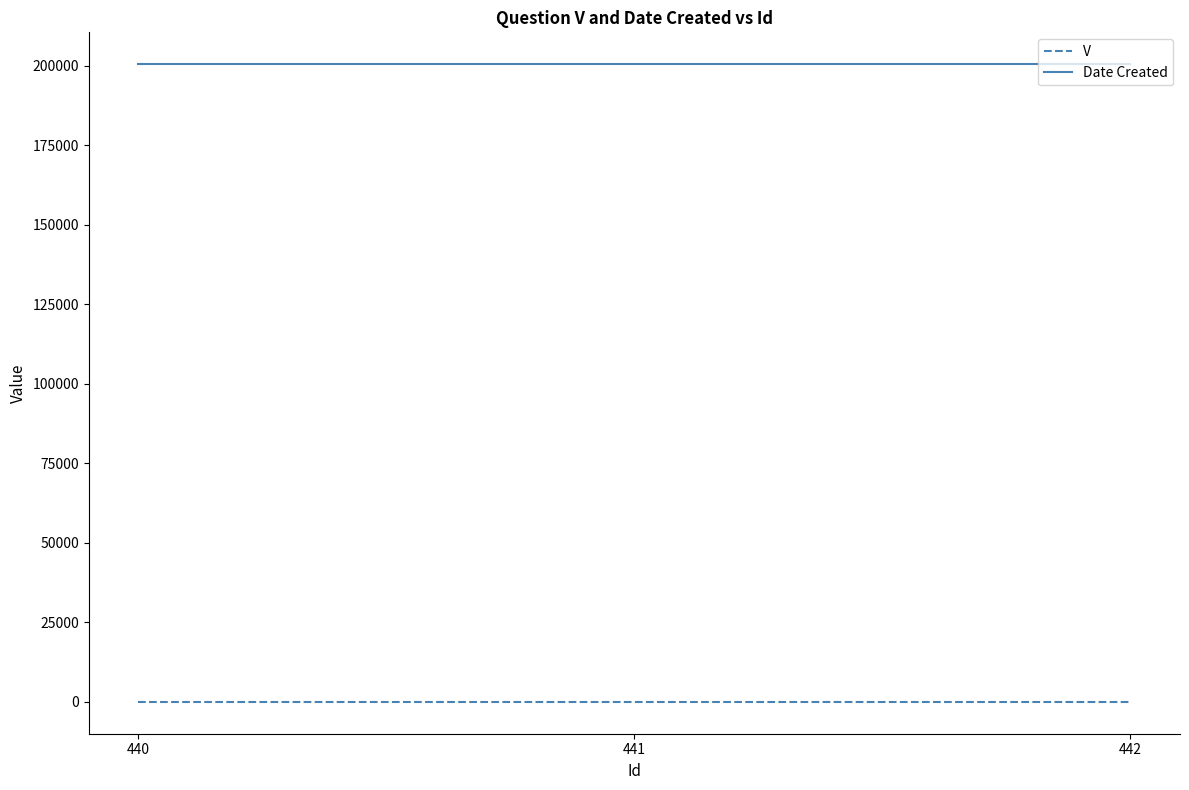

What is the average value of the Date Created series?

200504